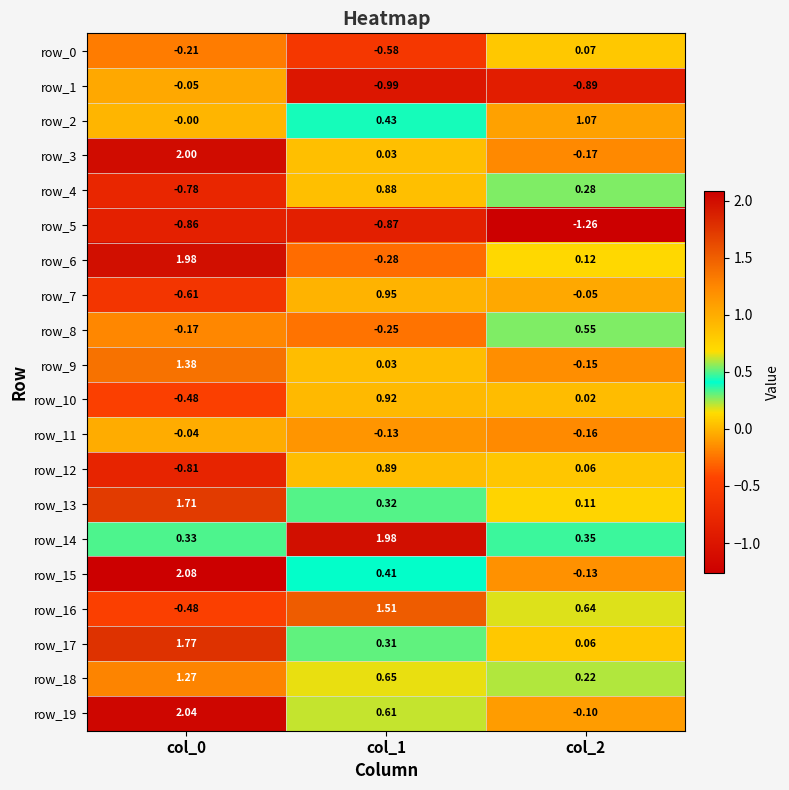

Is the value of row_5 at col_2 greater than the value of row_7 at col_2?

No